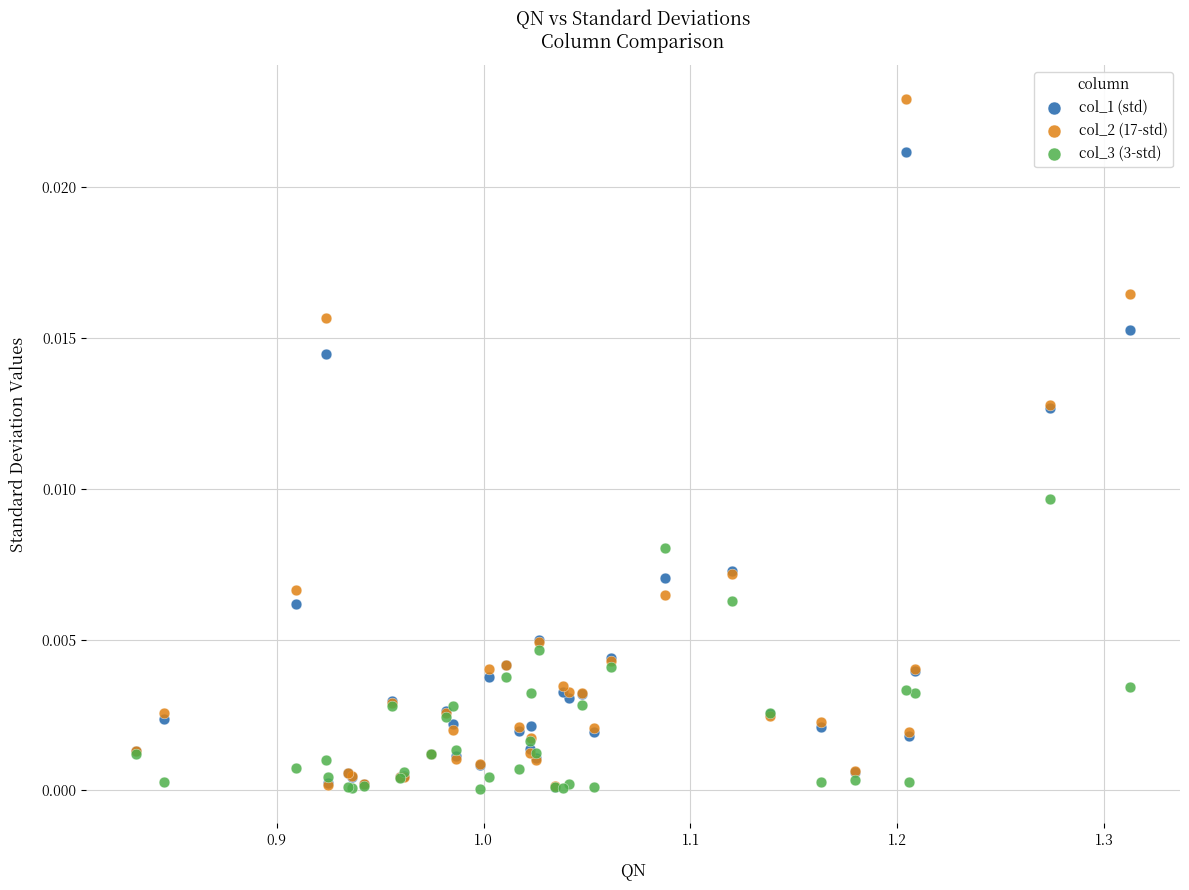

What are all the series names shown in the legend?

col_1 (std), col_2 (17-std), col_3 (3-std)